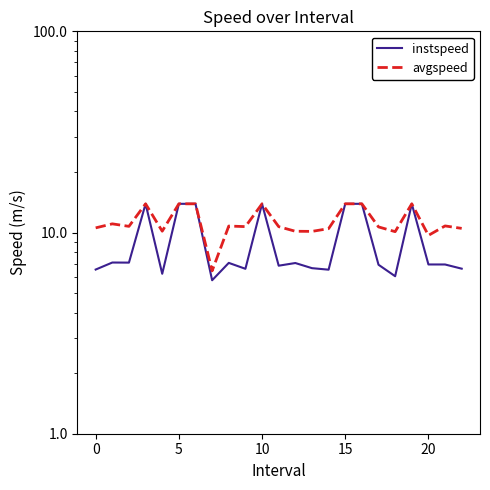

The value of instspeed at 18 is 8.3. True or false?

False